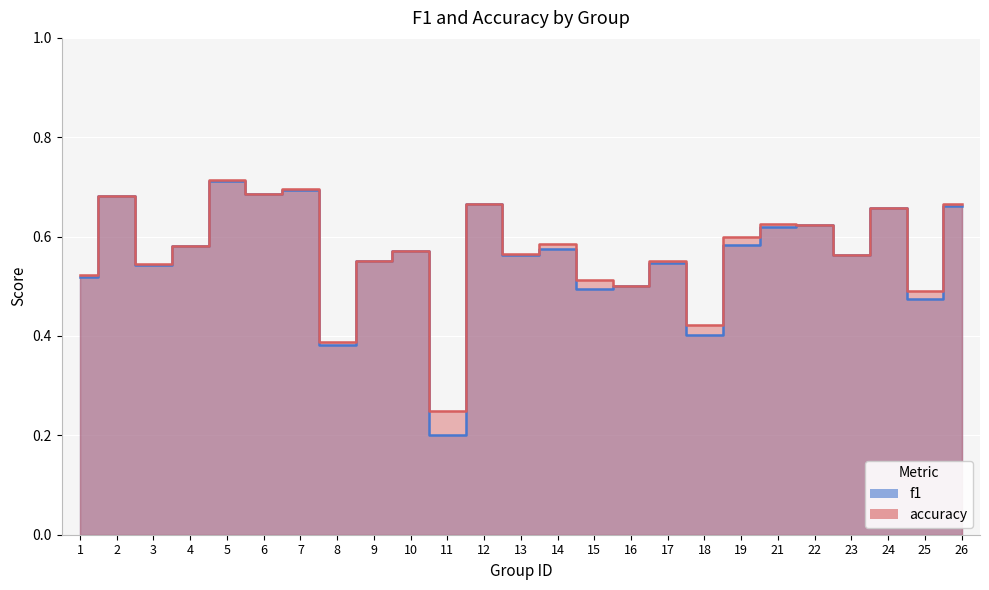

What is the value of the f1 point at the 21st from the left?

0.6